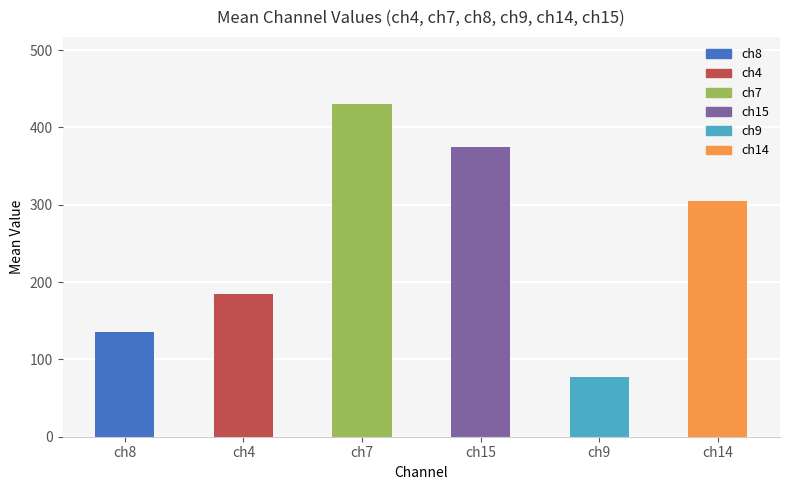

Which category has the highest value across all series?

ch7